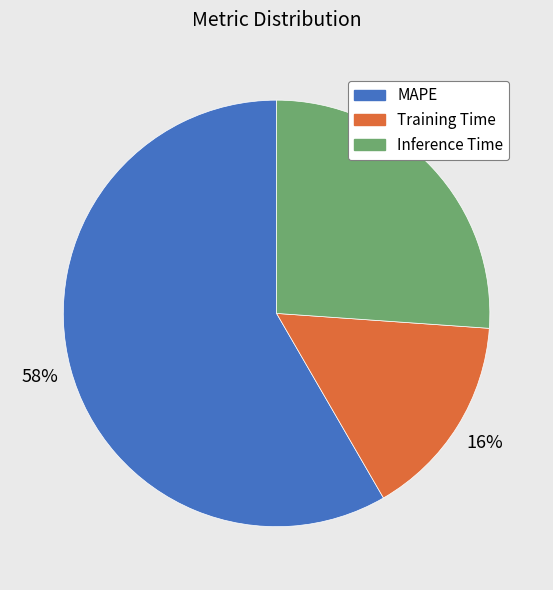

Is there a majority slice in this chart?

Yes